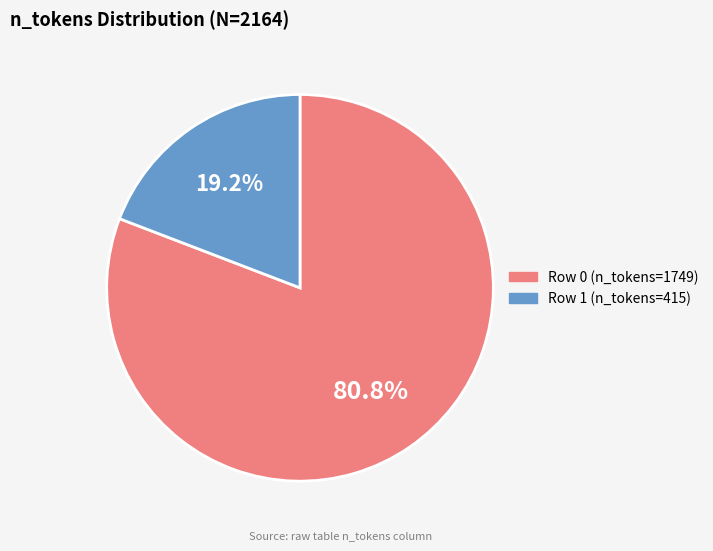

Is it true that Row 1 (n_tokens=415) is 19% of the pie?

True